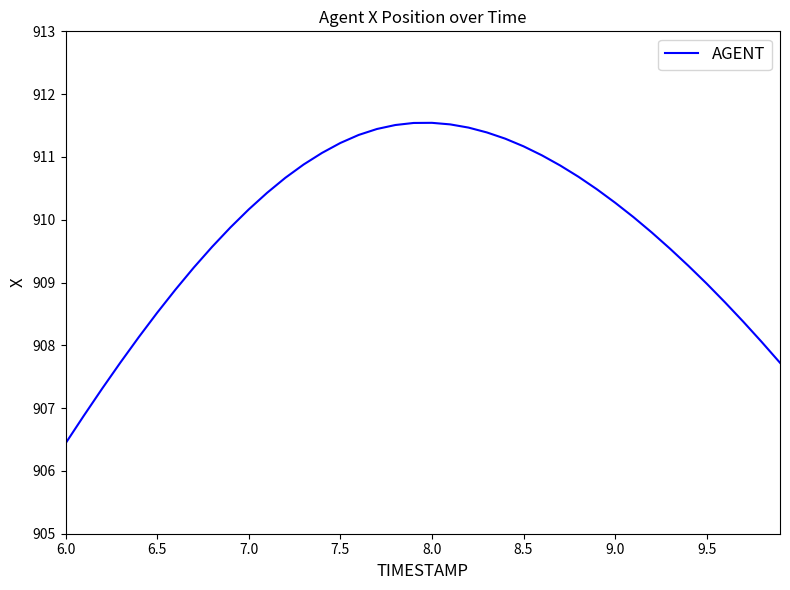

What is the greatest value displayed?

911.5